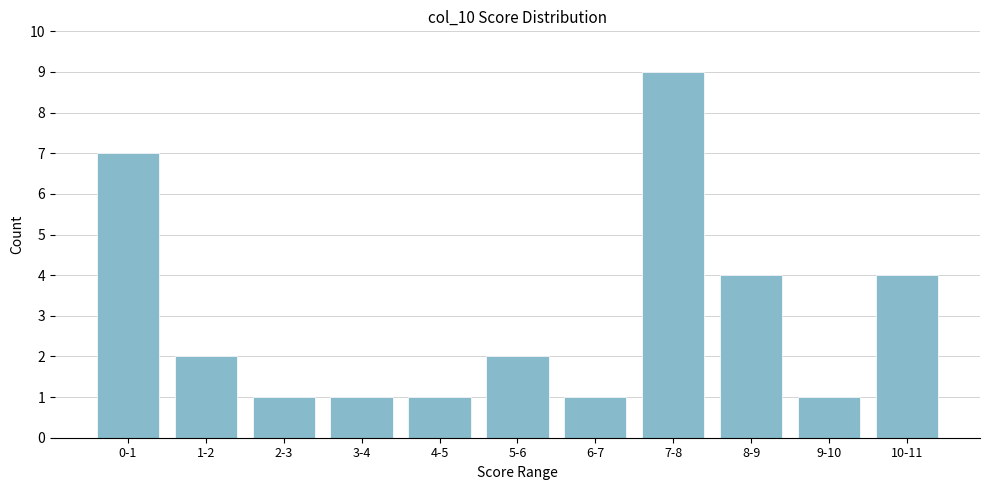

Reading right to left, transcribe all the data shown in this chart.

10-11=4	9-10=1	8-9=4	7-8=9	6-7=1	5-6=2	4-5=1	3-4=1	2-3=1	1-2=2	0-1=7